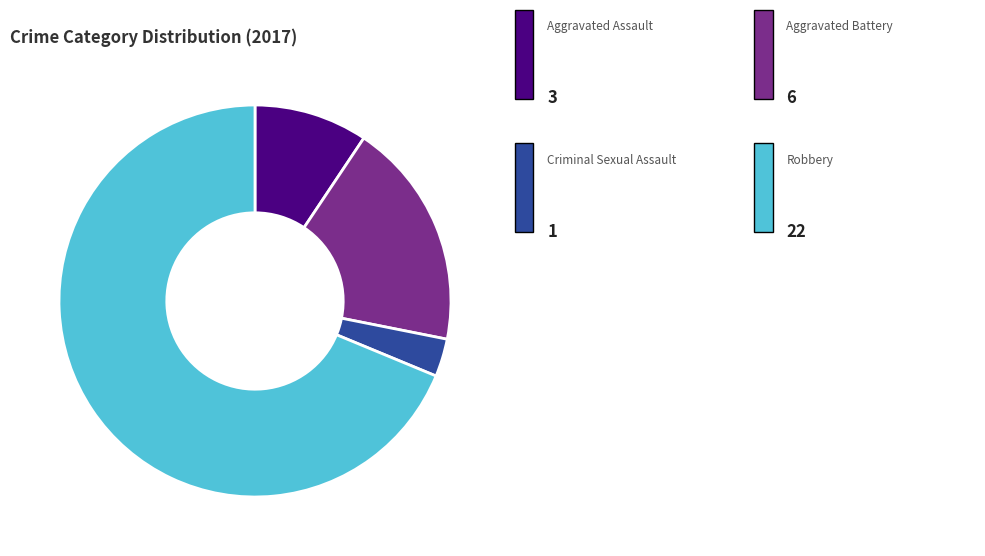

Is there a majority slice in this chart?

Yes